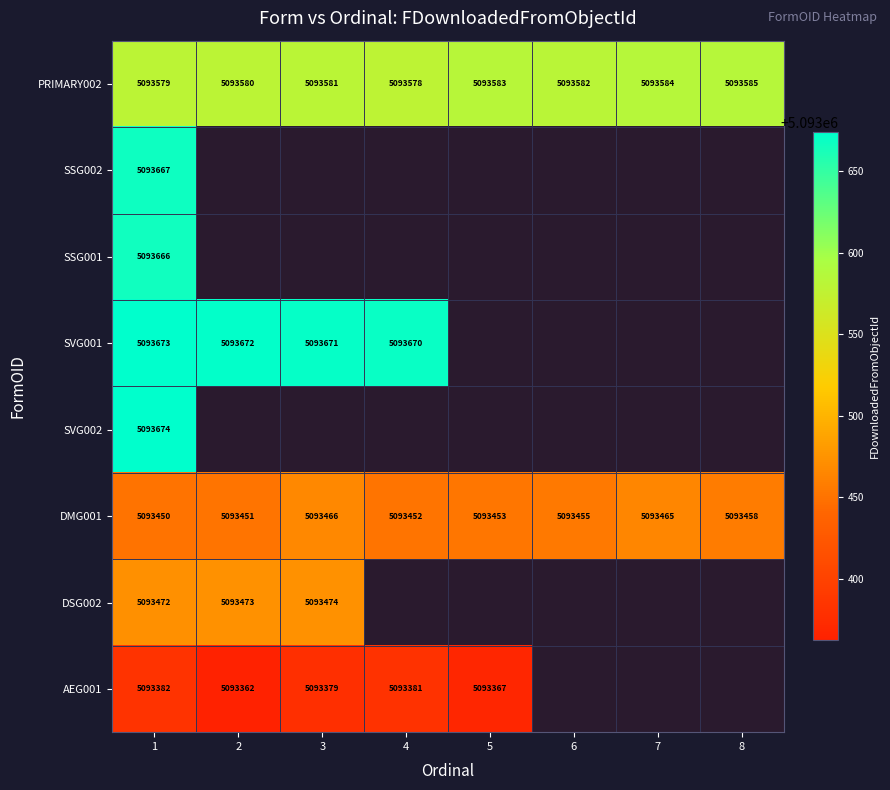

How many categories are shown in the chart?

8